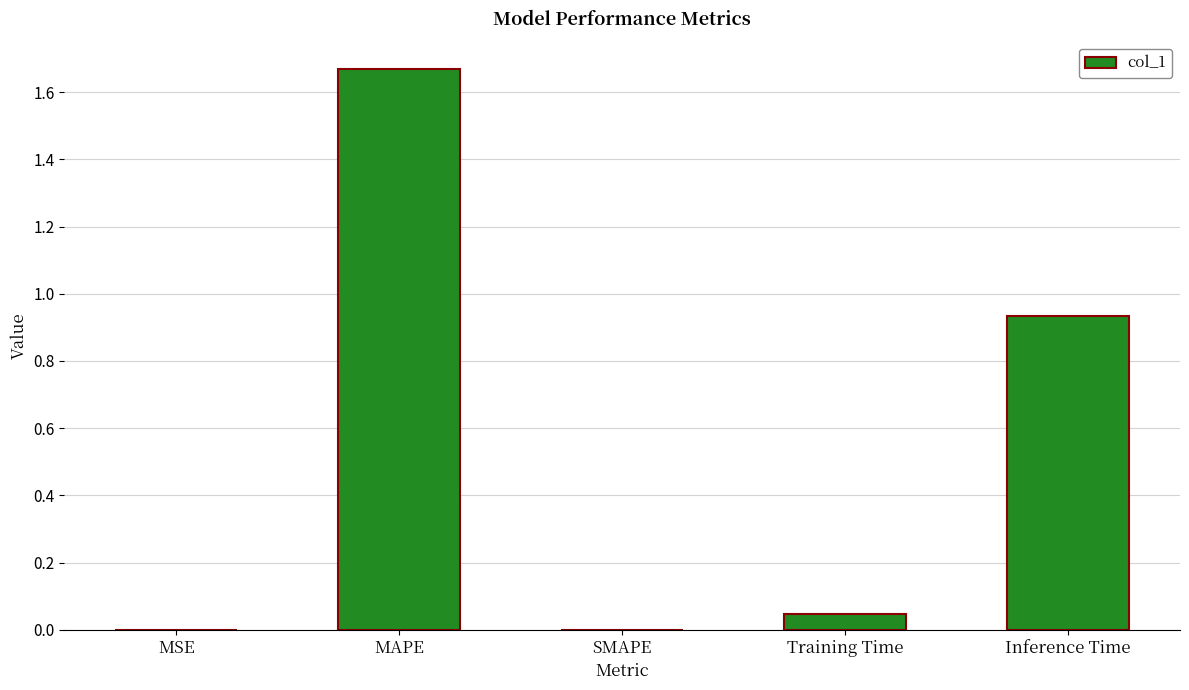

The chart shows a value of 0.0 at MSE. True or false?

True